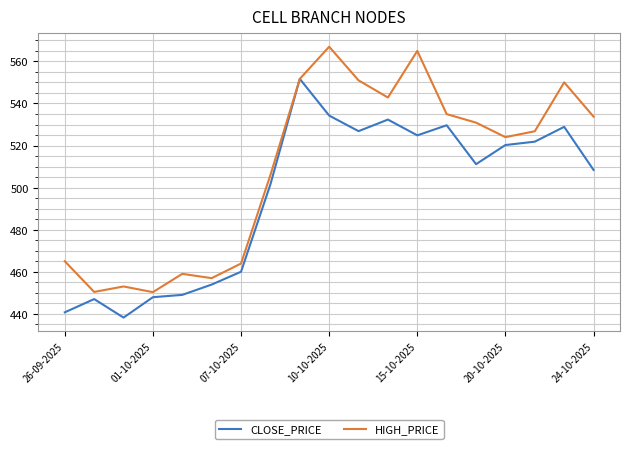

What is the maximum value shown in the chart?

567.0